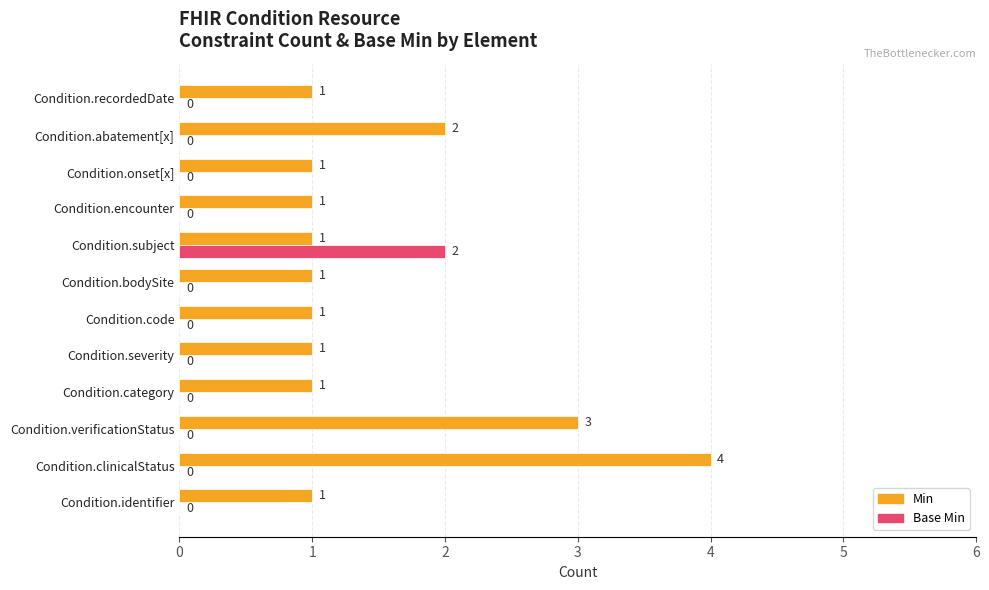

At which label is Min closest to 2?

Condition.abatement[x]